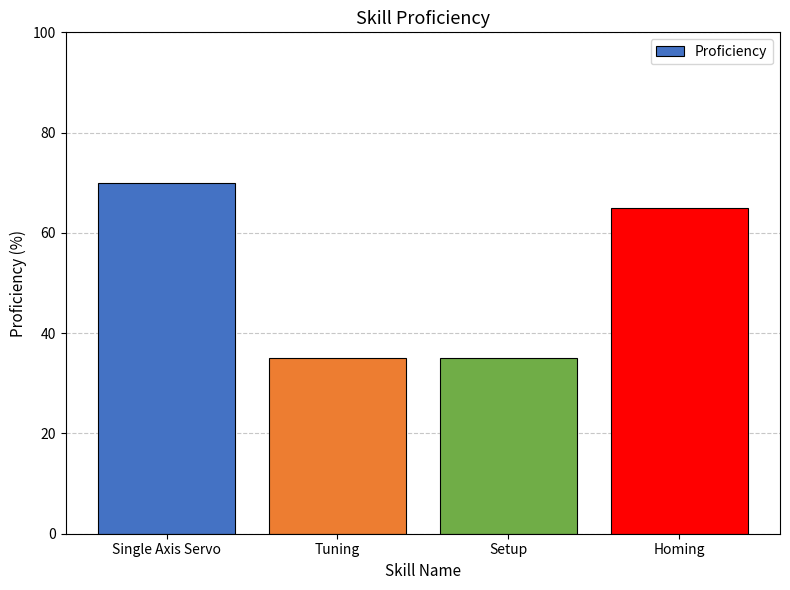

What is the average value?

51